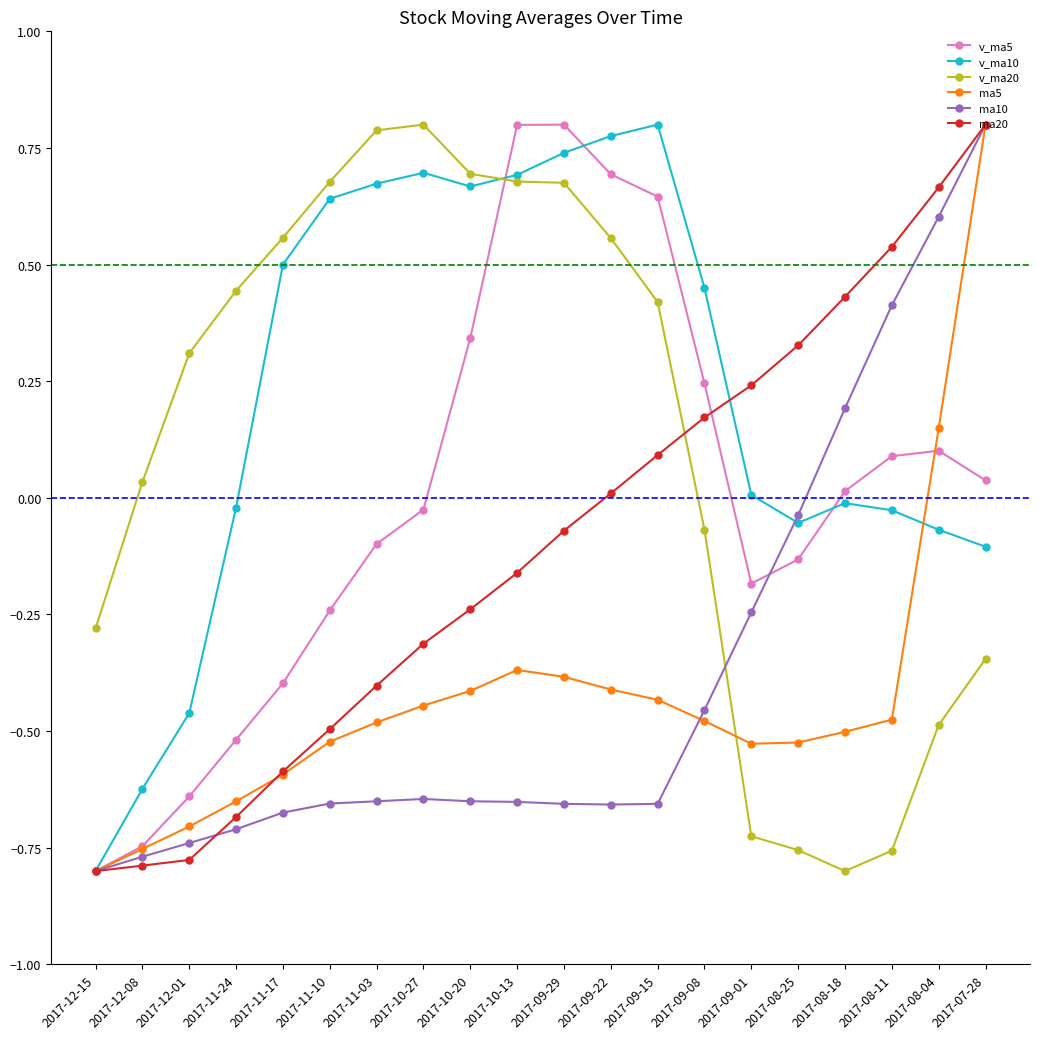

Is the value of ma10 at 2017-08-11 greater than the value of v_ma5 at 2017-09-01?

Yes